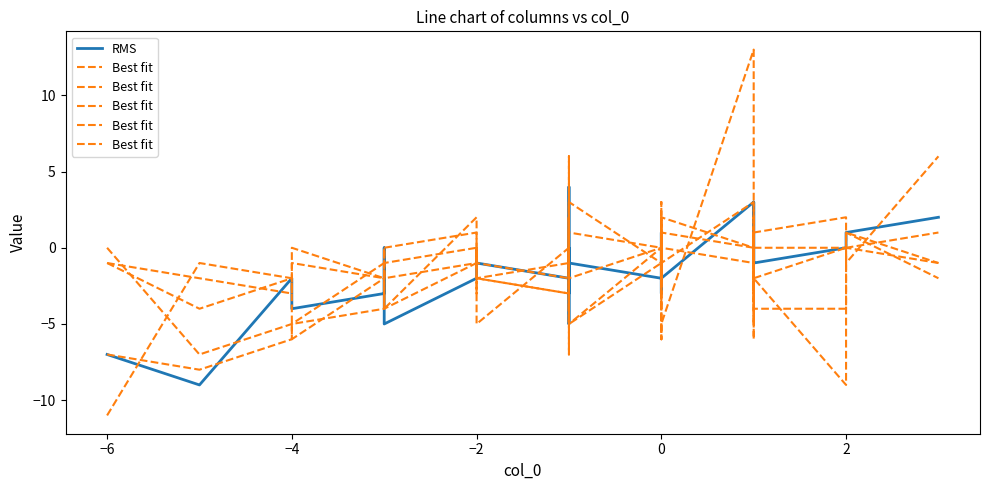

Where is RMS nearest to the value -2?

−4